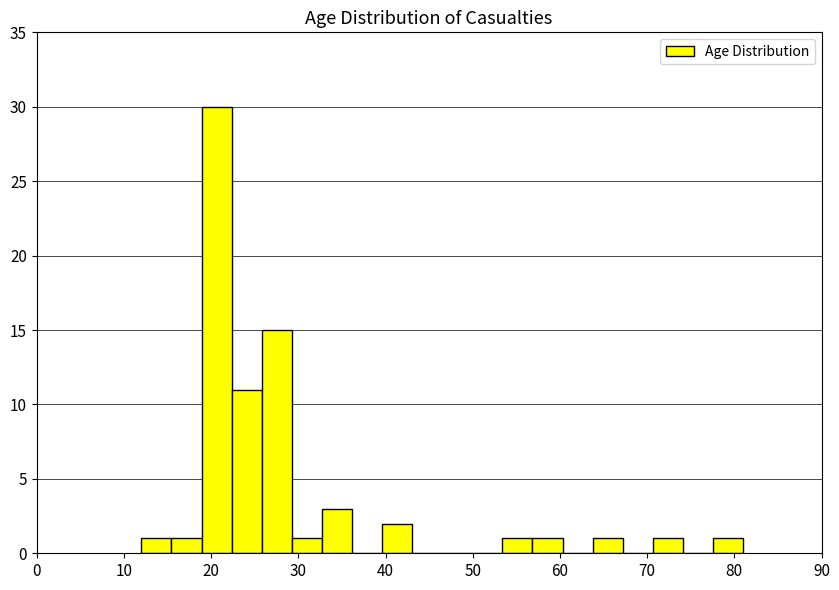

Read against the x-axis, roughly where is the centre of the tallest bar?

21